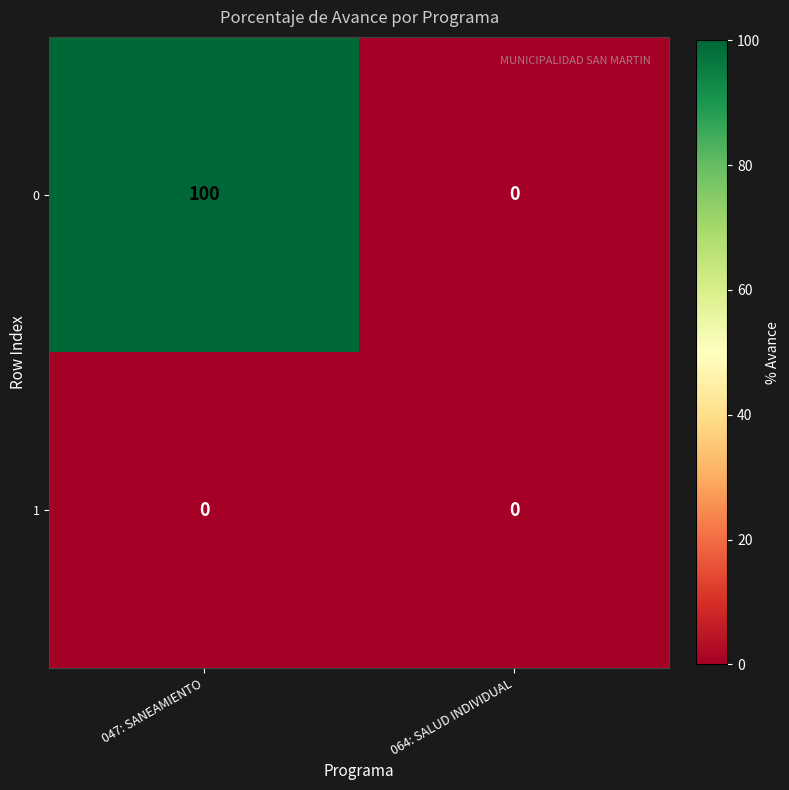

What is the maximum value shown in the chart?

100